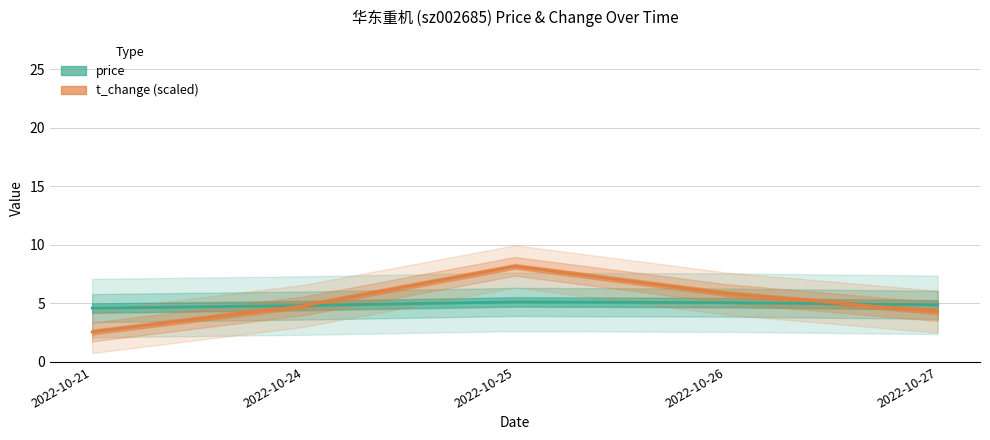

Which series has the largest range (max minus min)?

t_change (scaled)